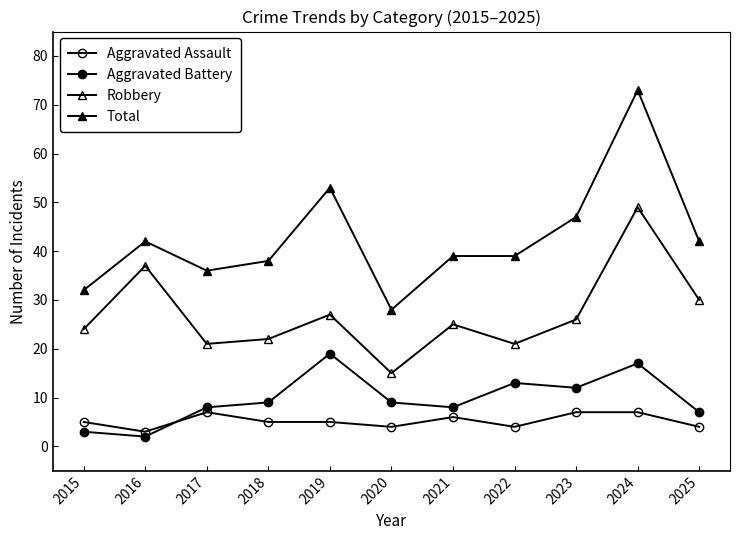

How many data points does each series have?

11